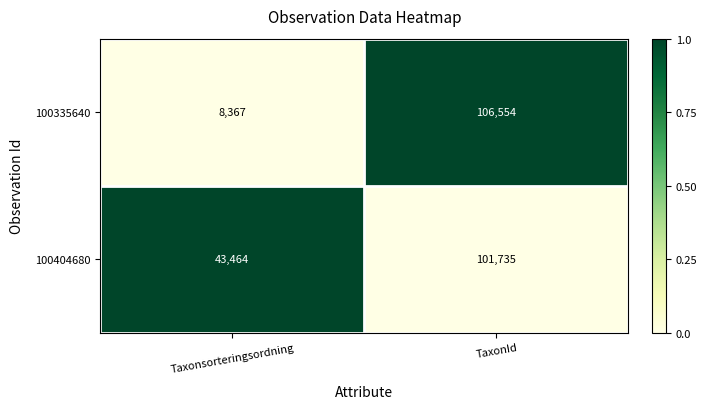

What is the total value across all series at TaxonId?

208289